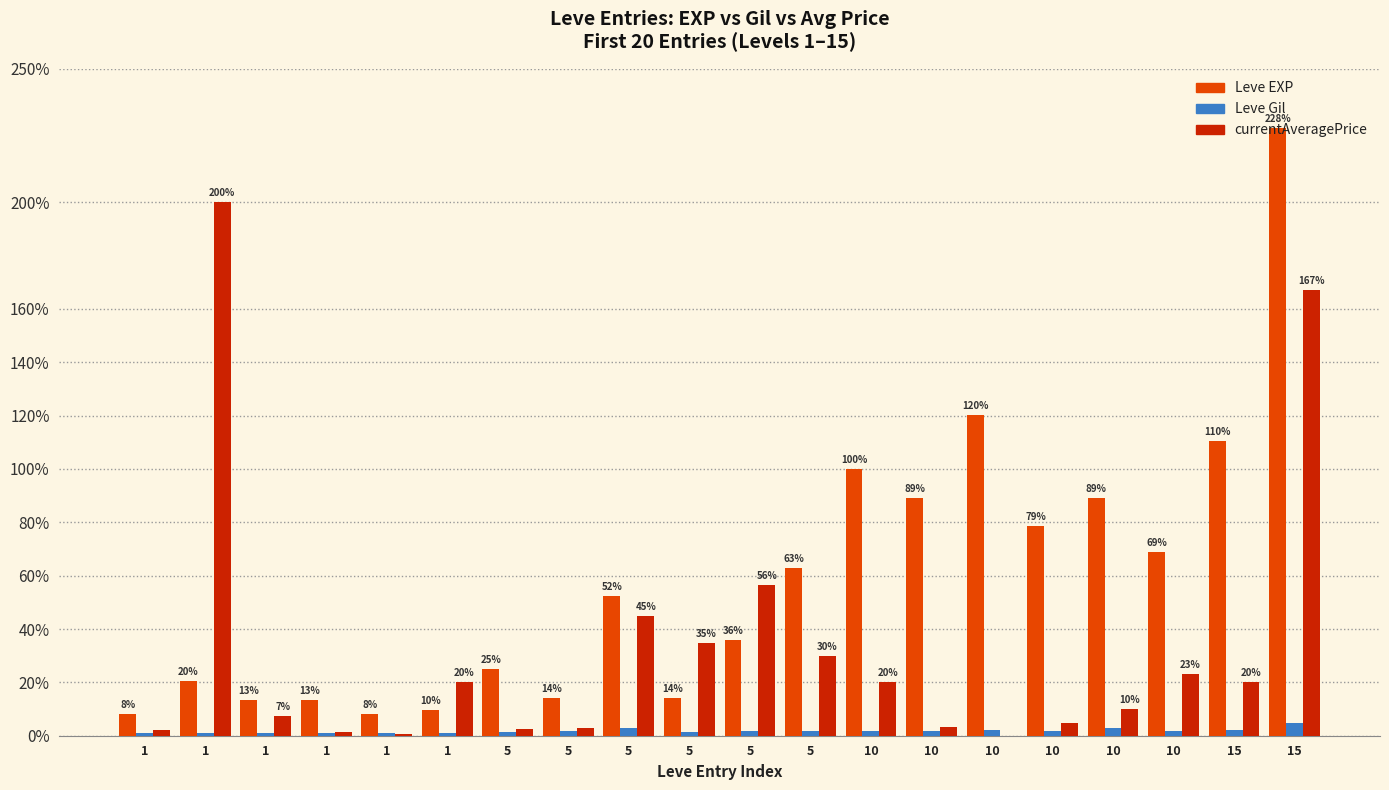

Are the bars grouped side by side (vs. stacked)?

Yes